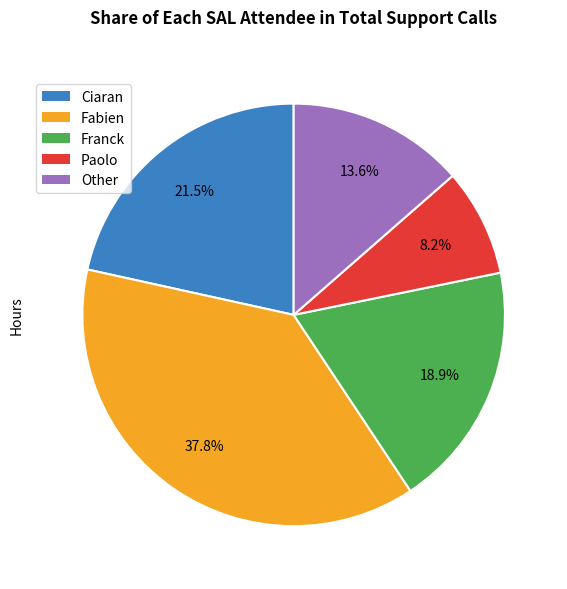

To the nearest percent, what is the average slice percentage?

20%